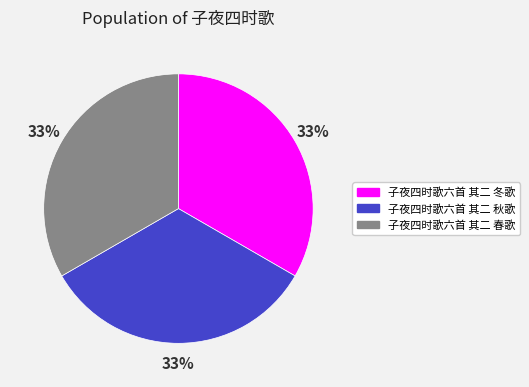

How many slices are in this pie chart?

3